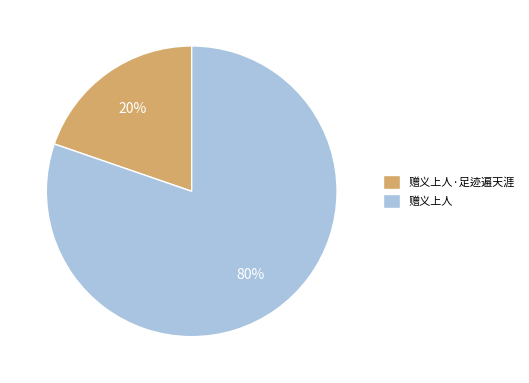

How many segments does this pie chart have?

2